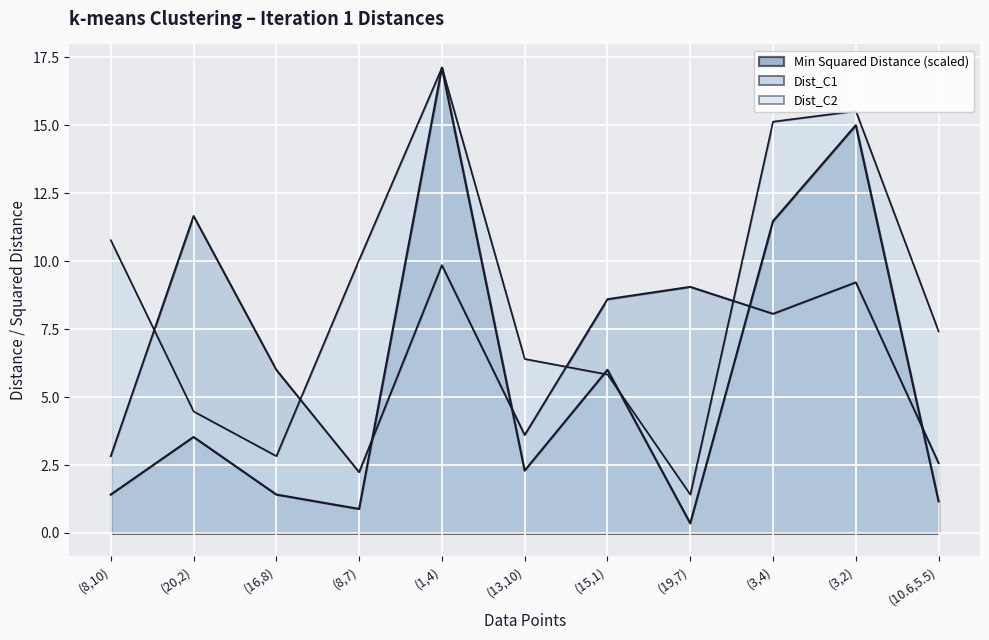

What is the sum of all Min Squared Distance values?

60.6